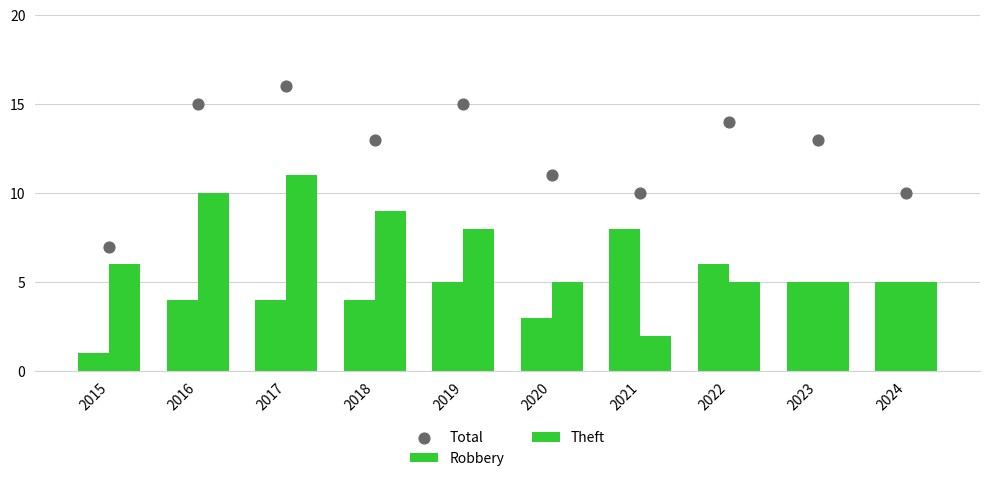

Which series has the widest spread of Y values?

Theft